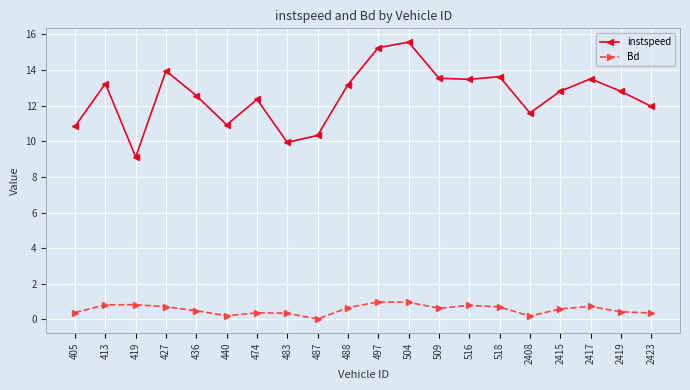

True or false: instspeed has a value of 18.5 at 436.

False